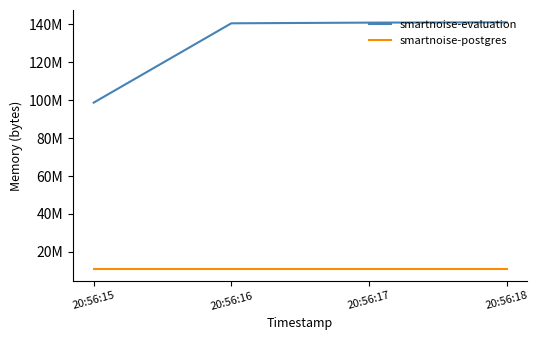

True or false: smartnoise-evaluation has more than 1 points higher than both neighbors.

False